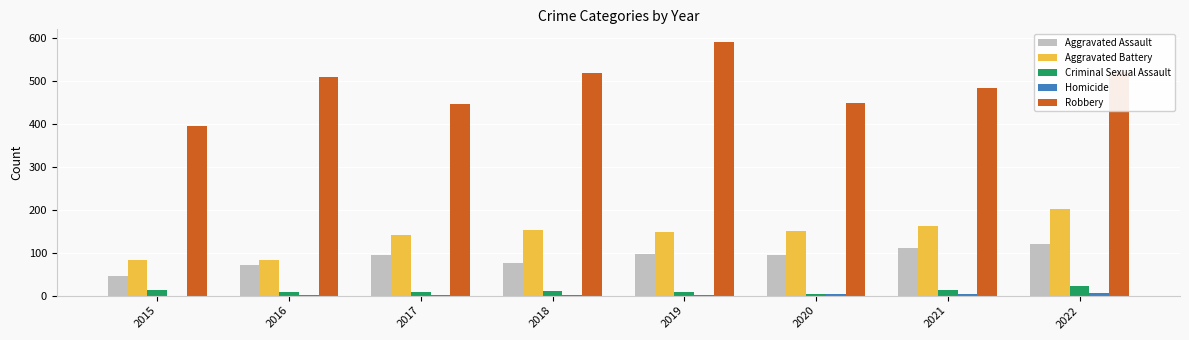

What is the sum of all Aggravated Battery values?

1121